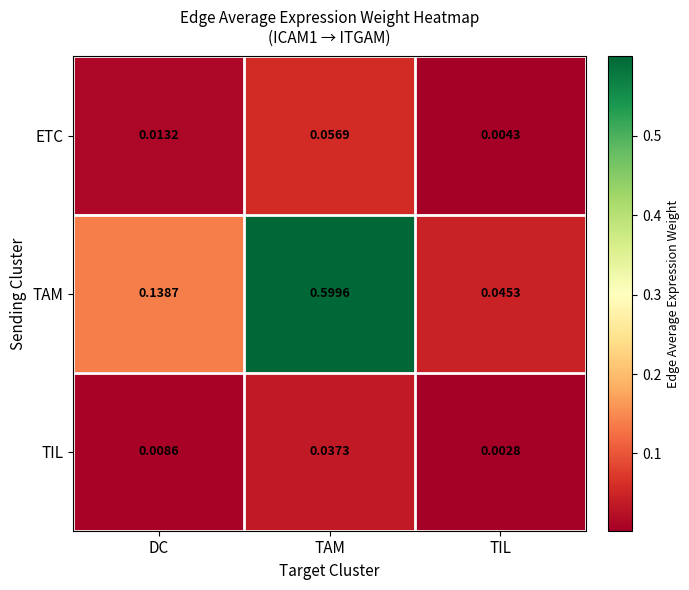

At which label does ETC reach its peak?

TAM